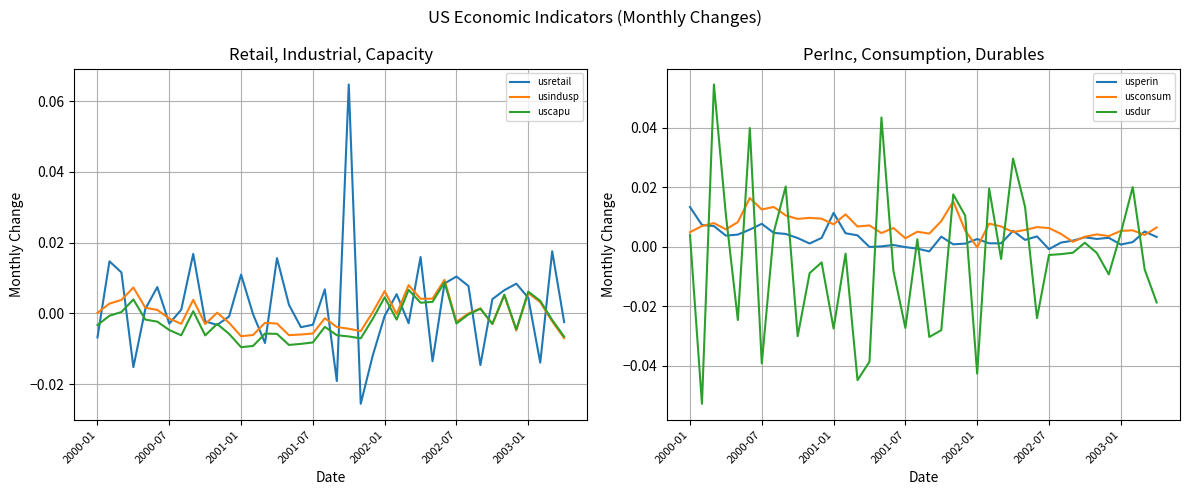

List the labels in order of usdur value, smallest first.

2000-07, 14, 24, 2003-01, 15, 20, 9, 21, 12, 18, 2002-01, 29, 39, 35, 10, 17, 38, 11, 26, 30, 31, 13, 34, 32, 33, 19, 2000-01, 36, 7, 23, 2001-07, 28, 22, 25, 37, 8, 27, 2002-07, 16, 2001-01